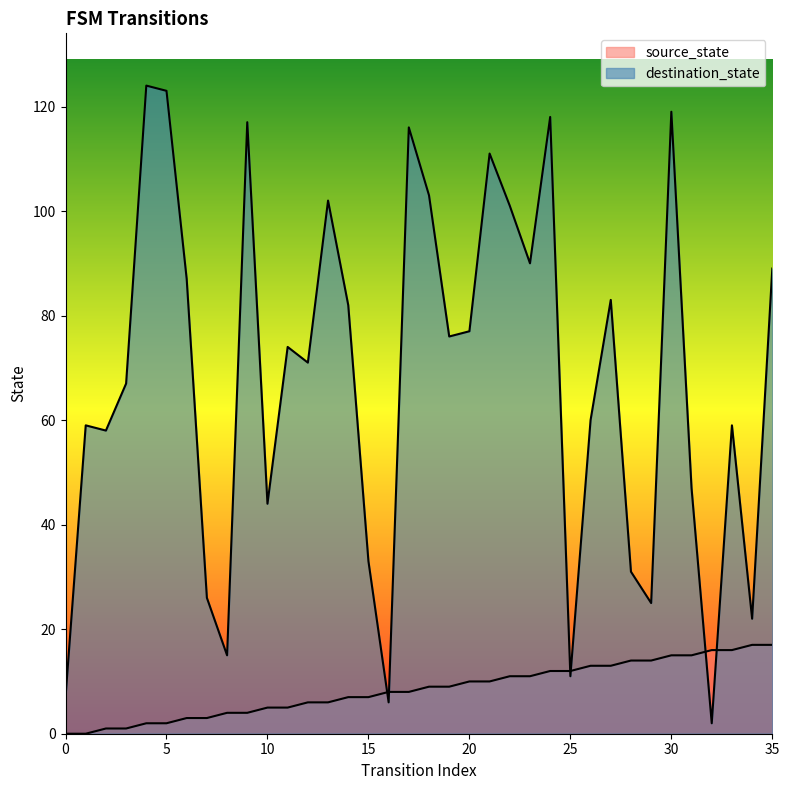

True or false: destination_state has more than 0 interior local peaks.

True